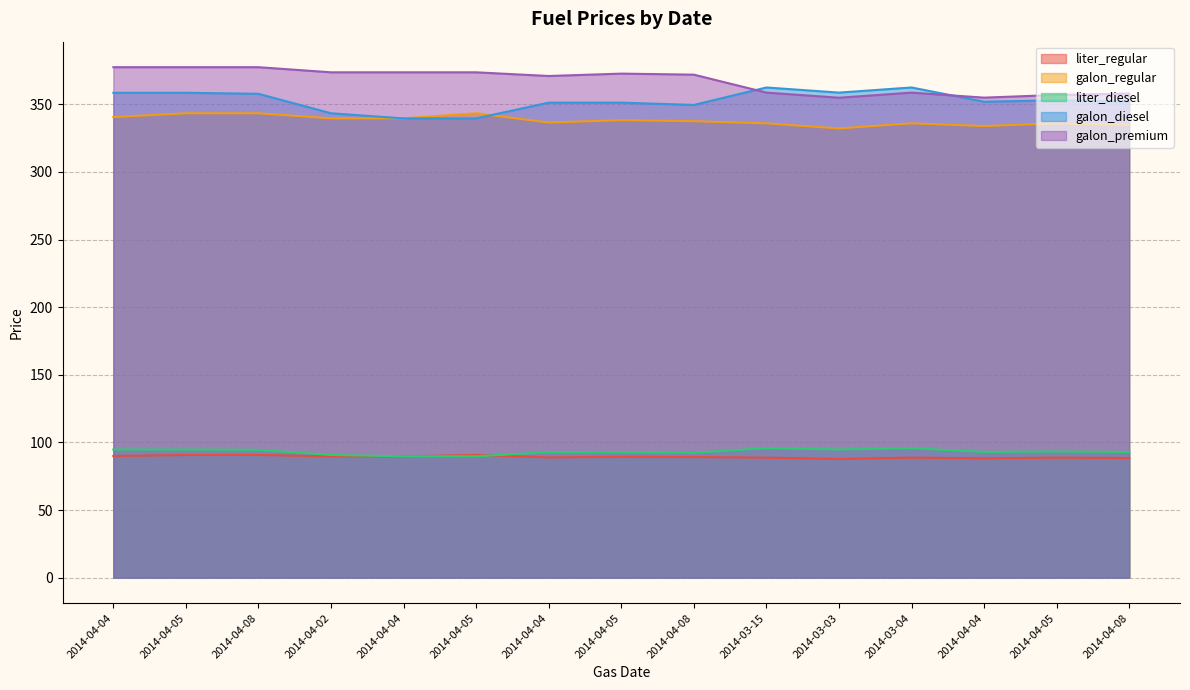

What is the sum of the galon_diesel values at 2014-04-05 and 2014-04-05?

709.7